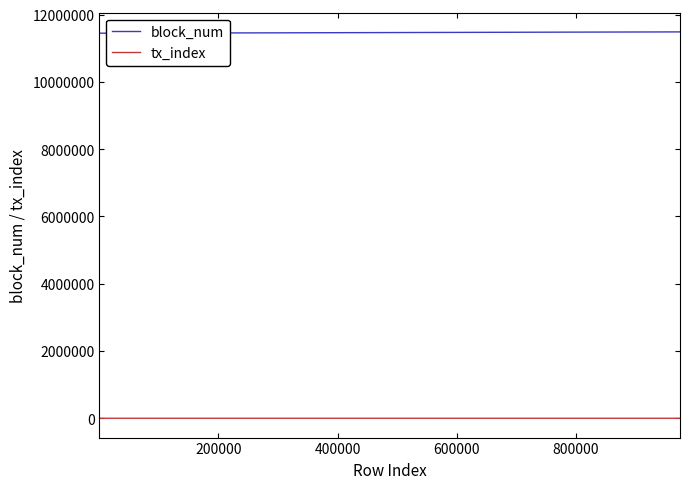

Which series has the largest total across all categories?

block_num